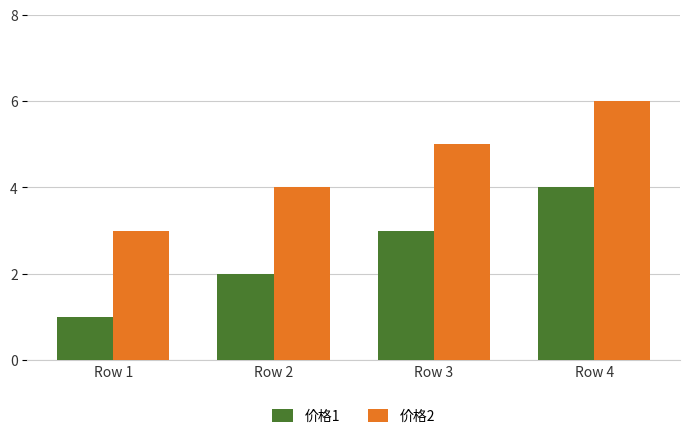

Reading left to right, transcribe all the data shown in this chart.

价格1: Row 1=1	Row 2=2	Row 3=3	Row 4=4
价格2: Row 1=3	Row 2=4	Row 3=5	Row 4=6